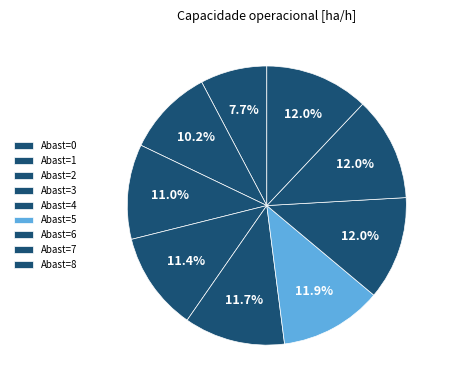

How many slices are in this pie chart?

9